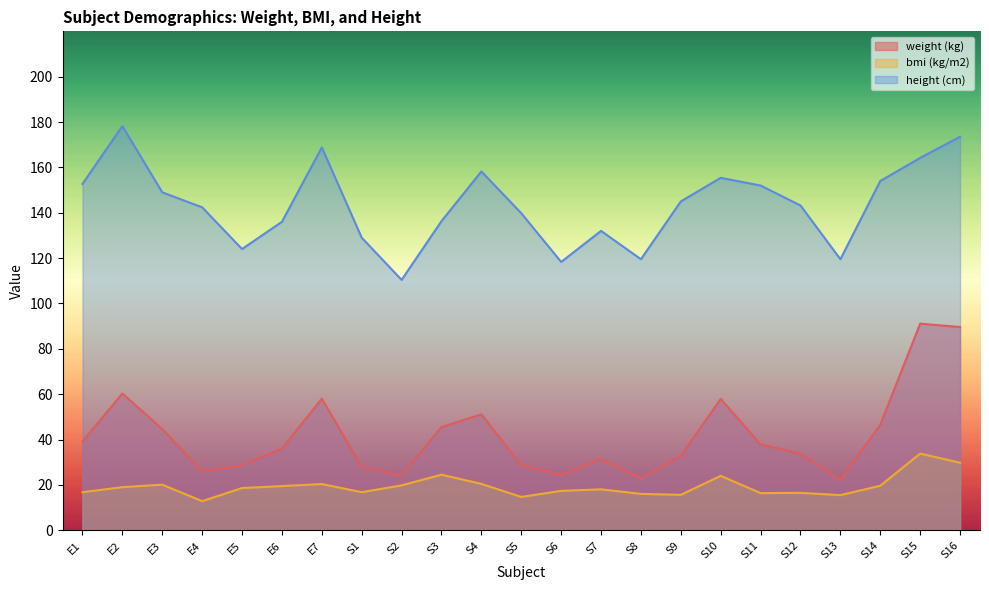

Between S7 and S4, which is larger?

S4